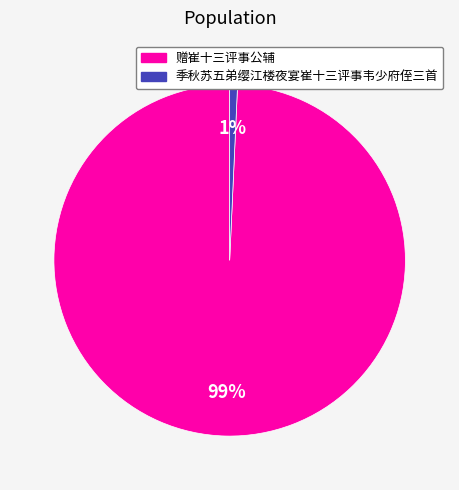

How many segments does this pie chart have?

2